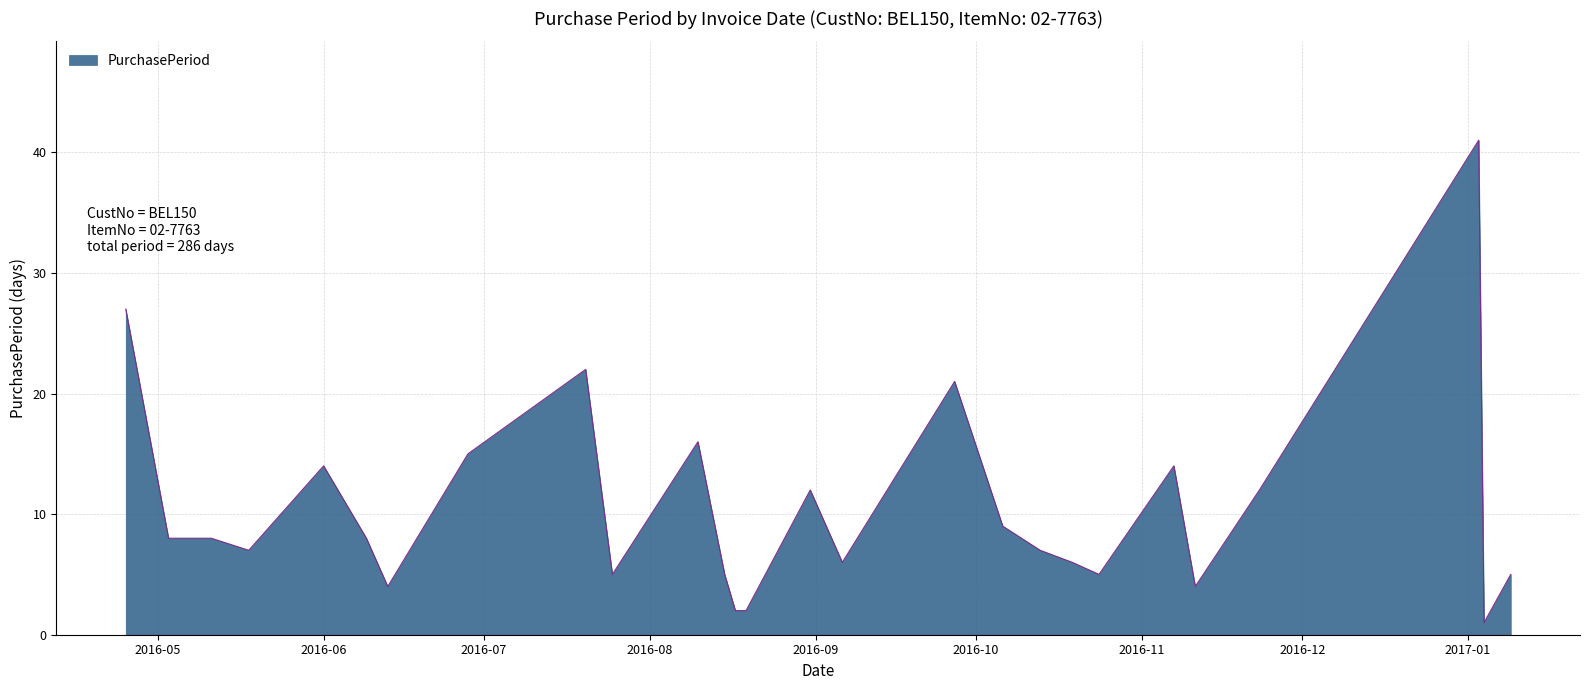

What is the maximum value shown in the chart?

41